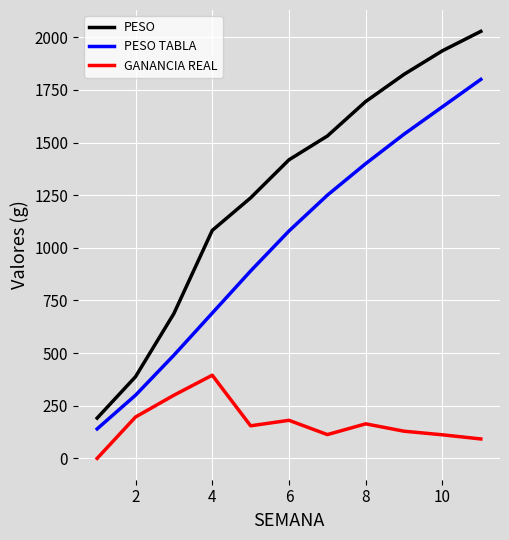

What is the difference between the maximum and minimum values in the PESO TABLA series?

1660.0